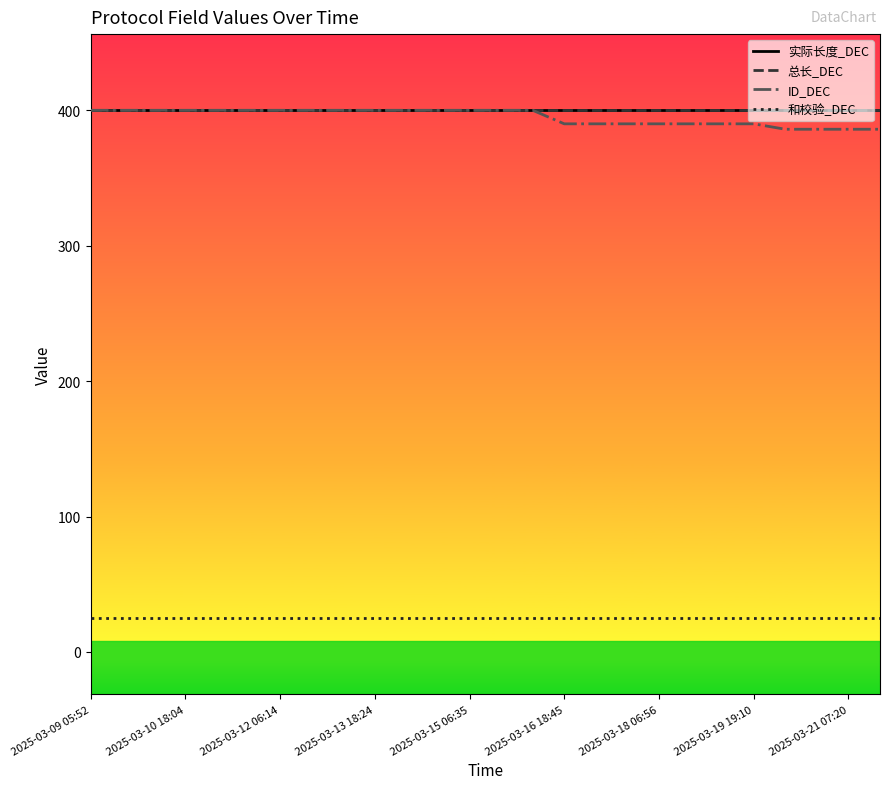

Does the chart have visible grid lines?

No